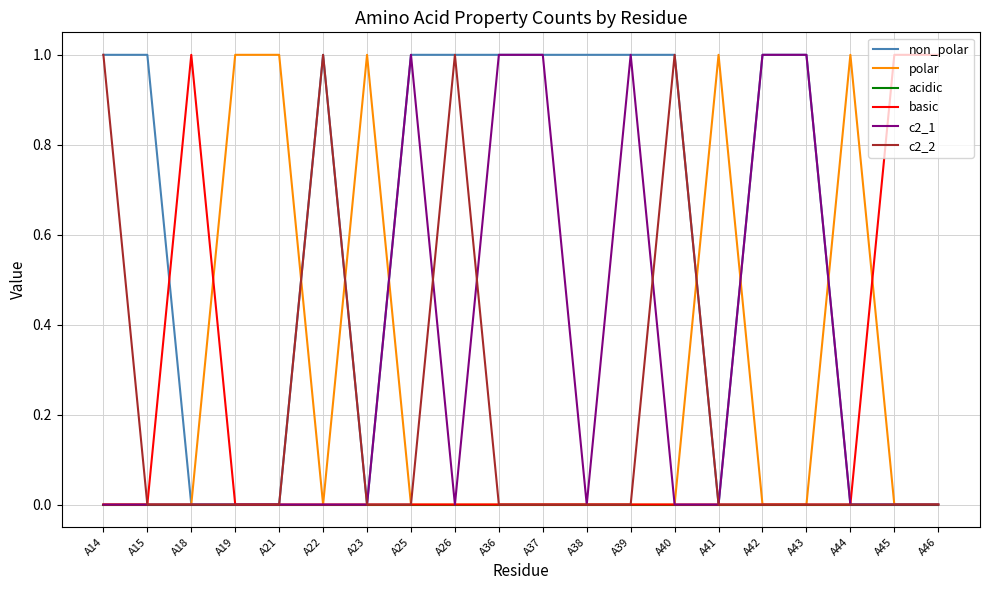

At how many categories does at least one series exceed 0?

20